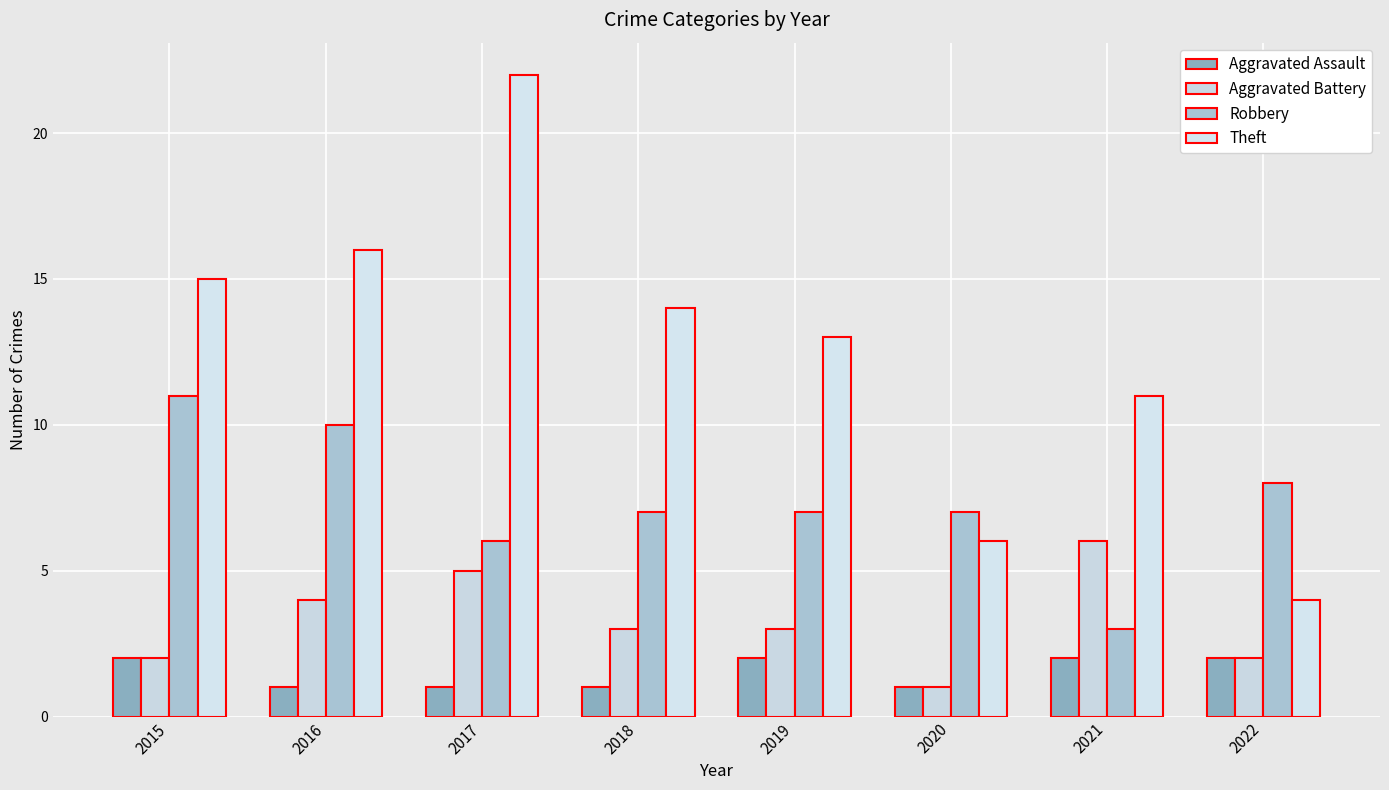

Which has a higher value, 2019 or 2021?

2019